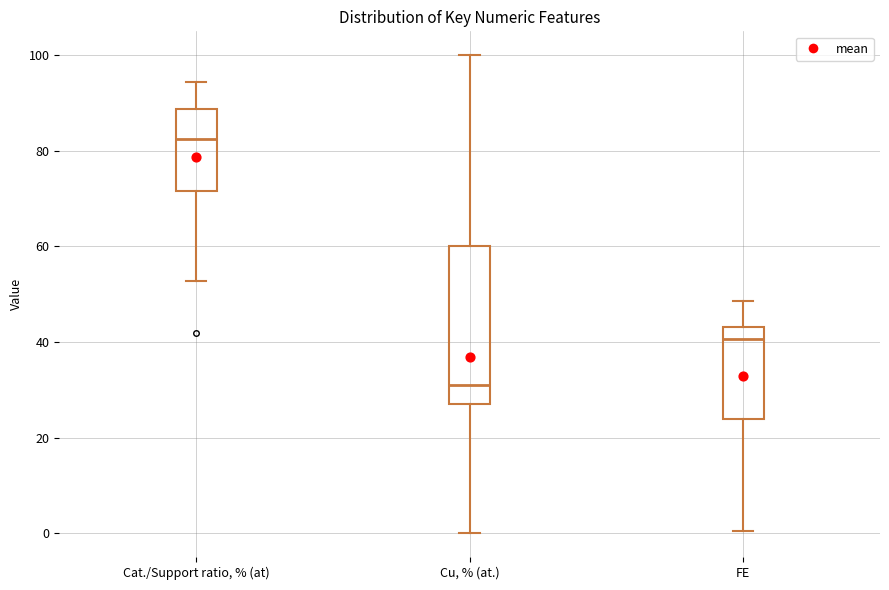

Which box is the tallest, from its lower edge to its upper edge?

Cu, % (at.)